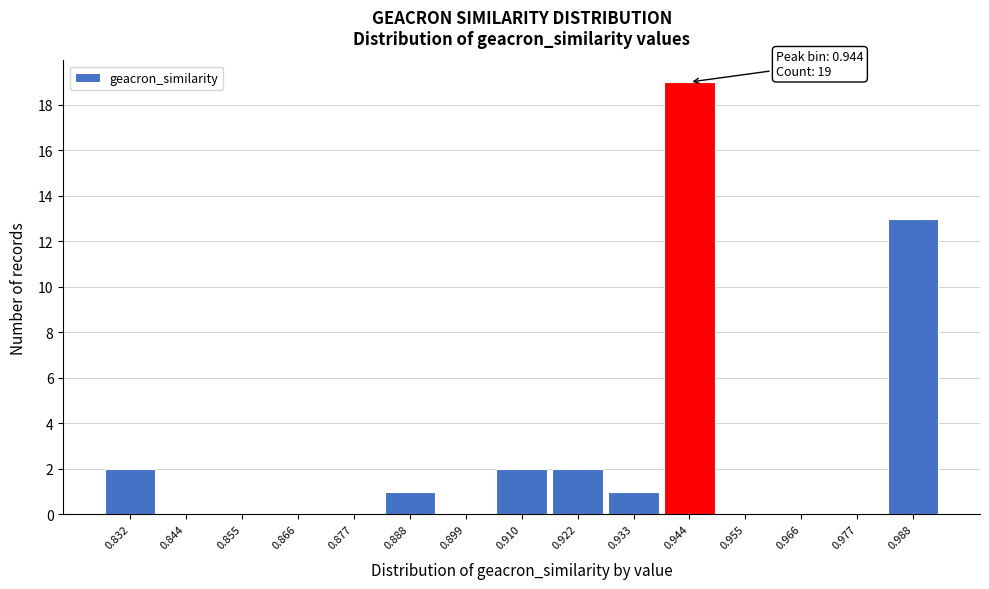

Reading left to right, extract all data points from this chart.

0.832=2	0.844=0	0.855=0	0.866=0	0.877=0	0.888=1	0.899=0	0.910=2	0.922=2	0.933=1	0.944=19	0.955=0	0.966=0	0.977=0	0.988=13